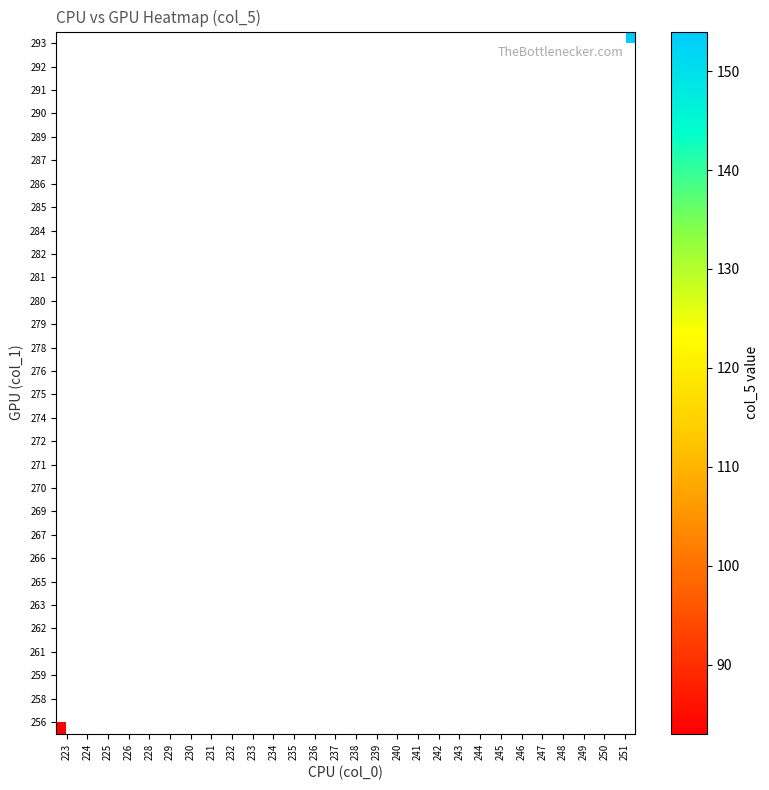

How many series are shown in this chart?

30